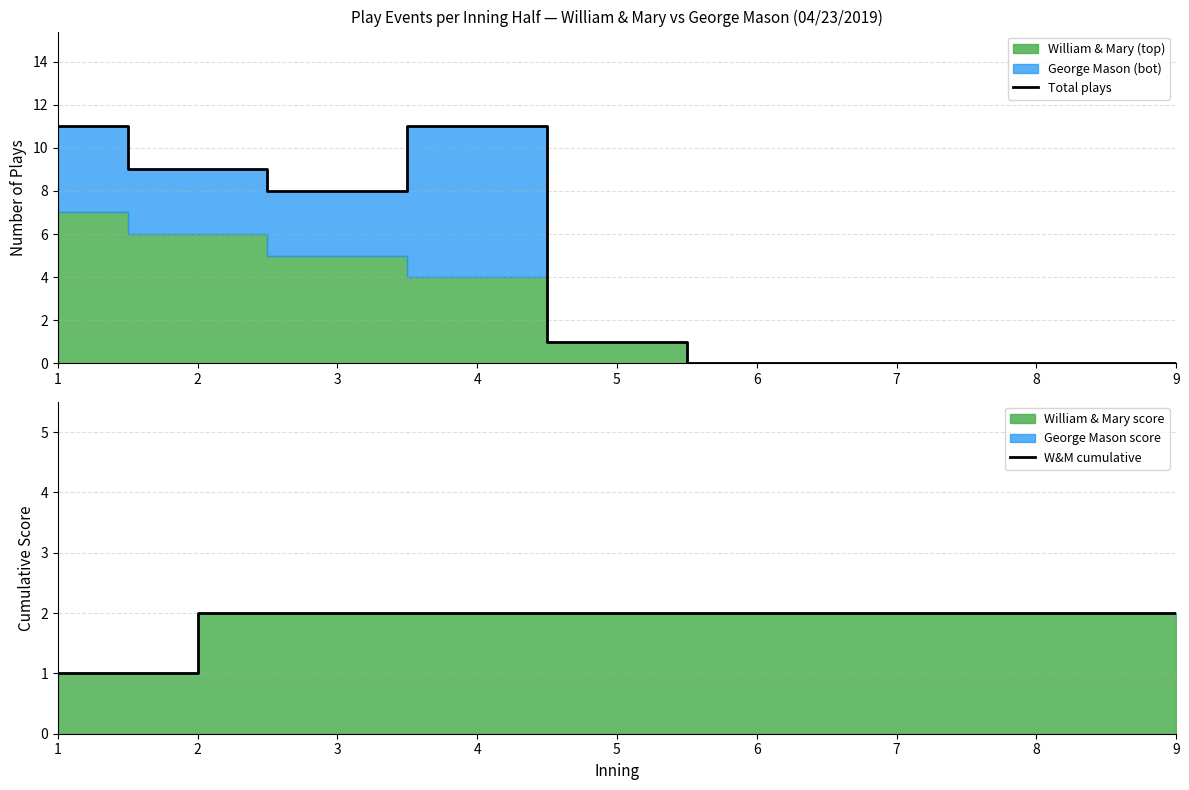

Between 6 and 9, which series saw the biggest shift?

Total plays